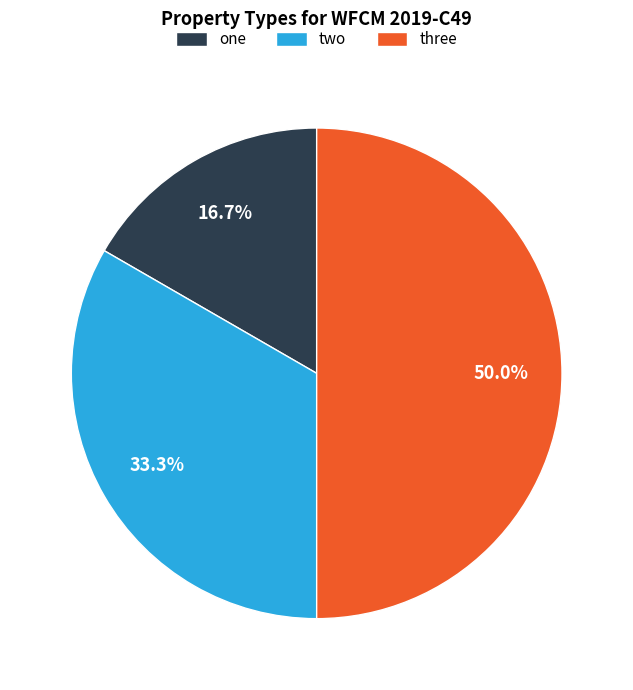

To the nearest percent, what is the average slice percentage?

33%